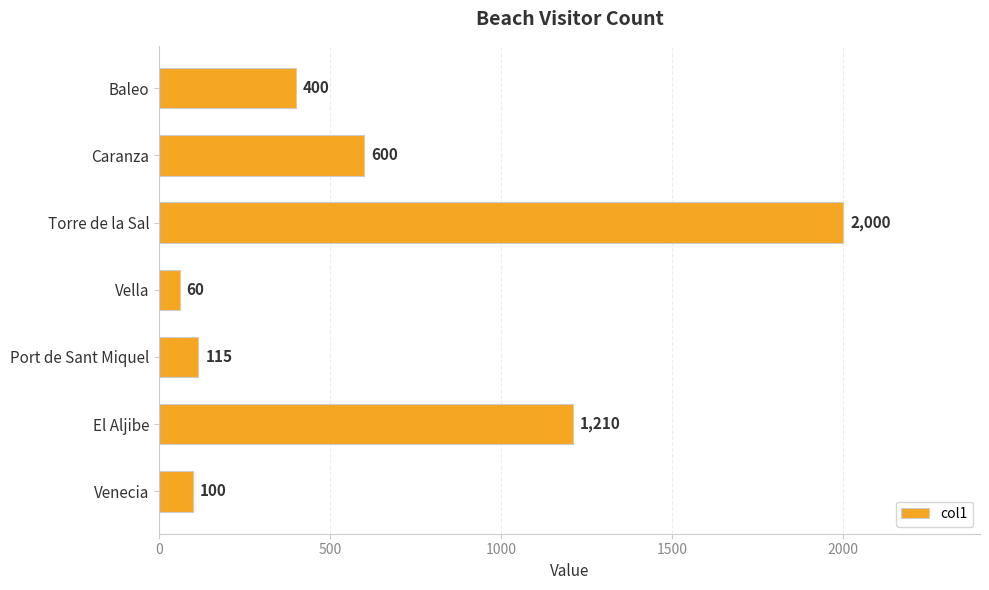

What is the difference between the maximum and minimum values?

1940